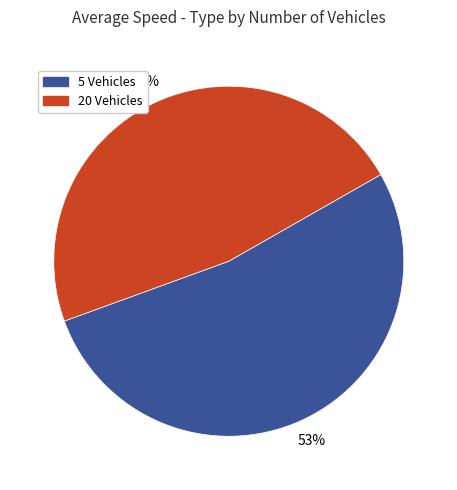

Is the sum of 5 Vehicles and 20 Vehicles greater than half?

Yes